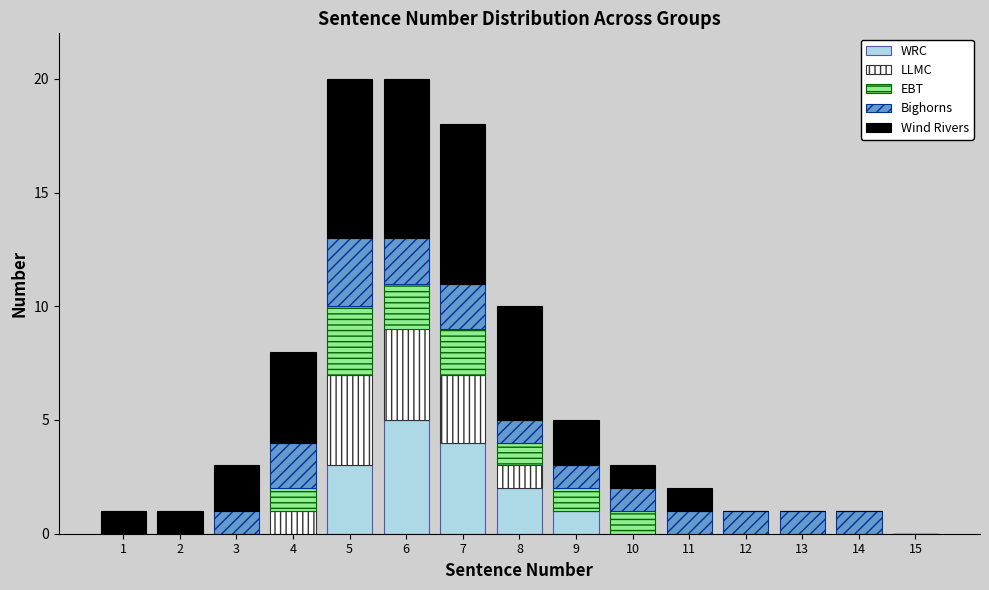

Which category has the highest value in the WRC series?

6